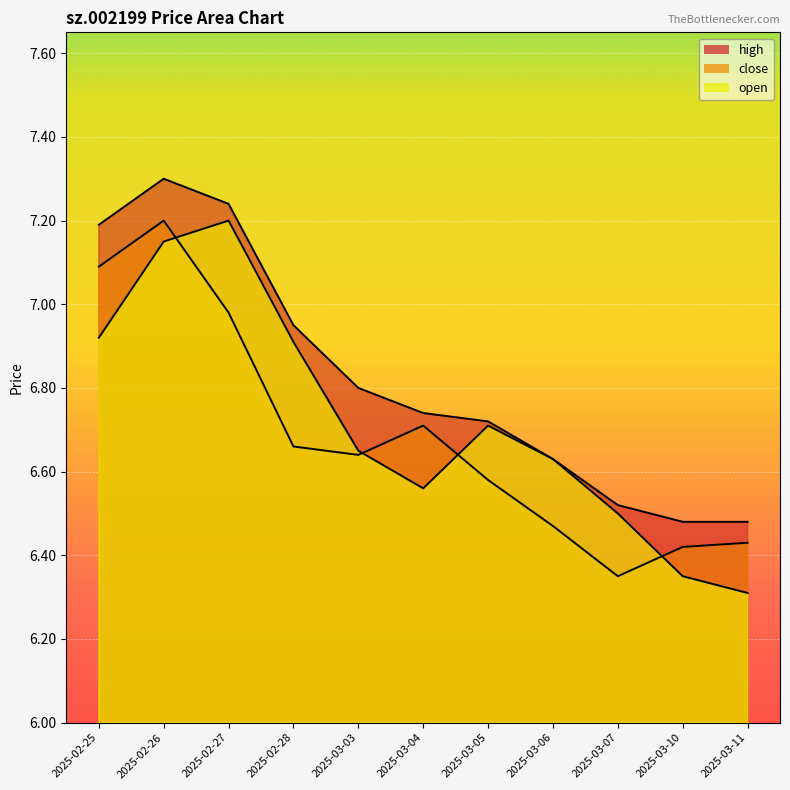

Which series has the widest spread of values?

open